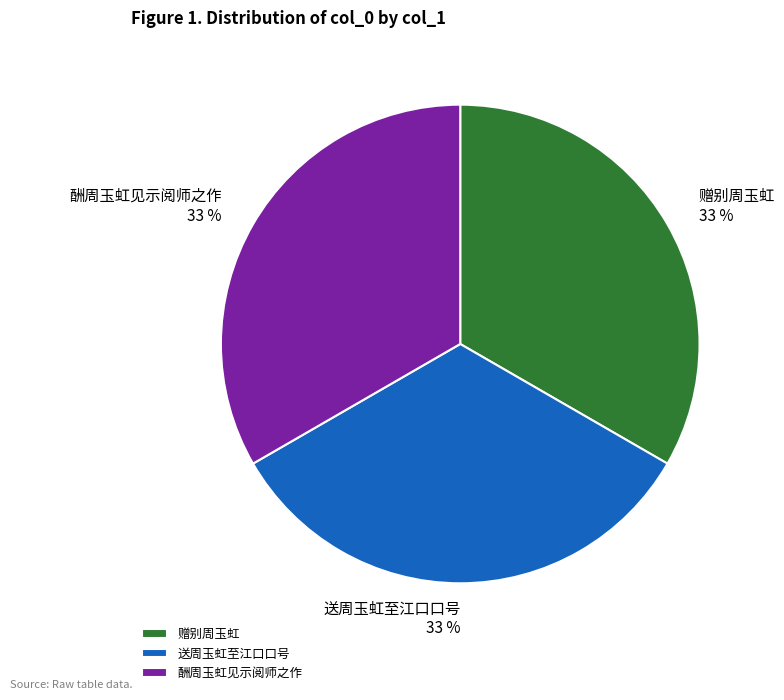

Combined, do 酬周玉虹见示阅师之作 and 赠别周玉虹 account for over 50%?

Yes